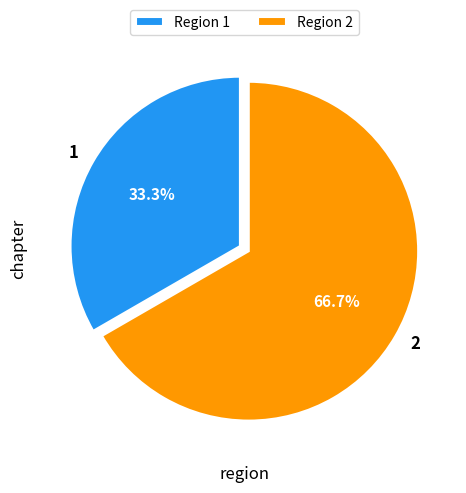

Does any single category account for the majority?

Yes